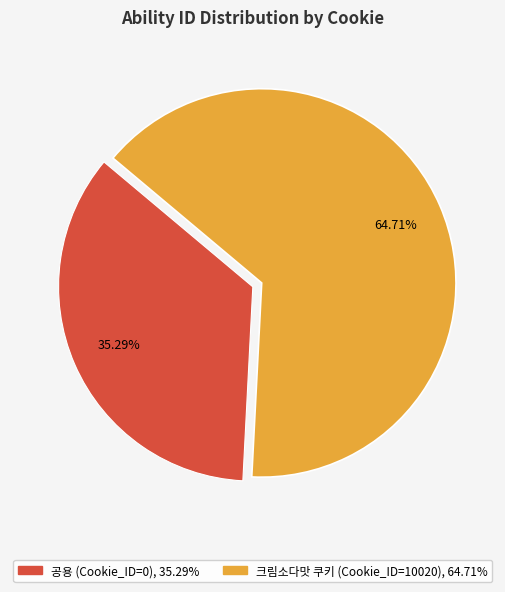

Does any single category account for the majority?

Yes